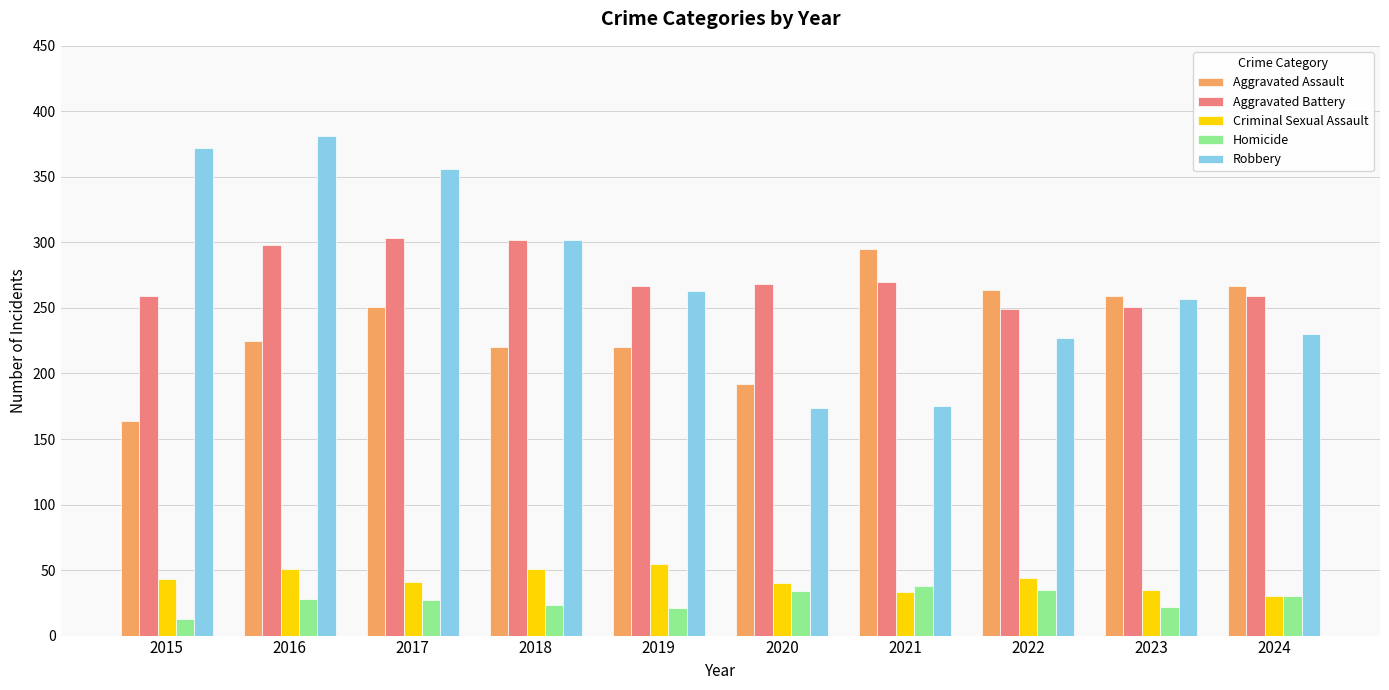

What is the difference between the second highest and second lowest values in the Robbery series?

197